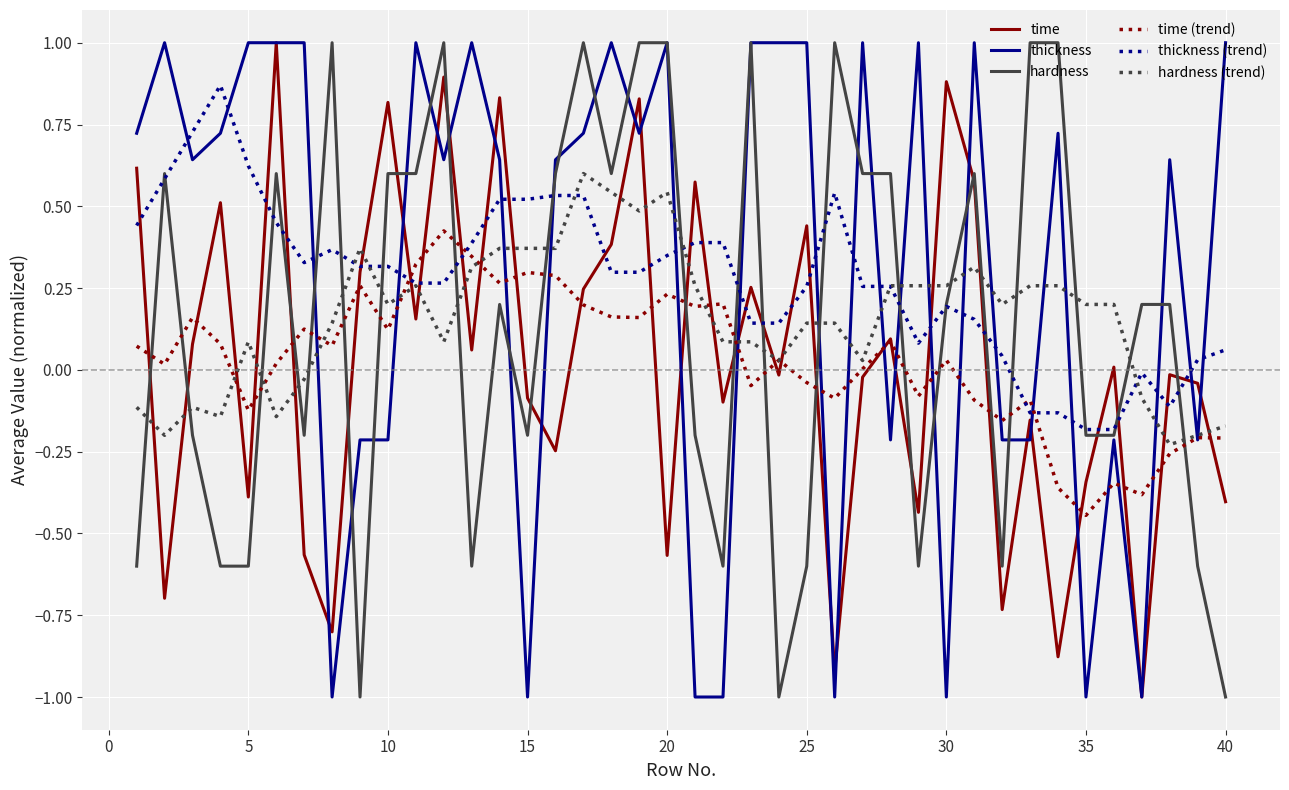

What is the smallest value displayed?

-1.0